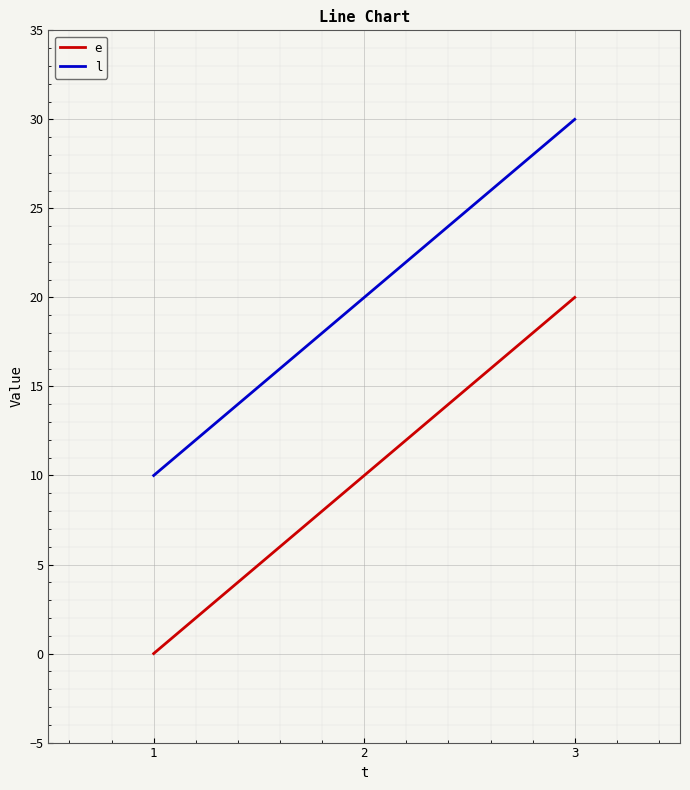

What is the spread (max minus min) of values at 1?

10